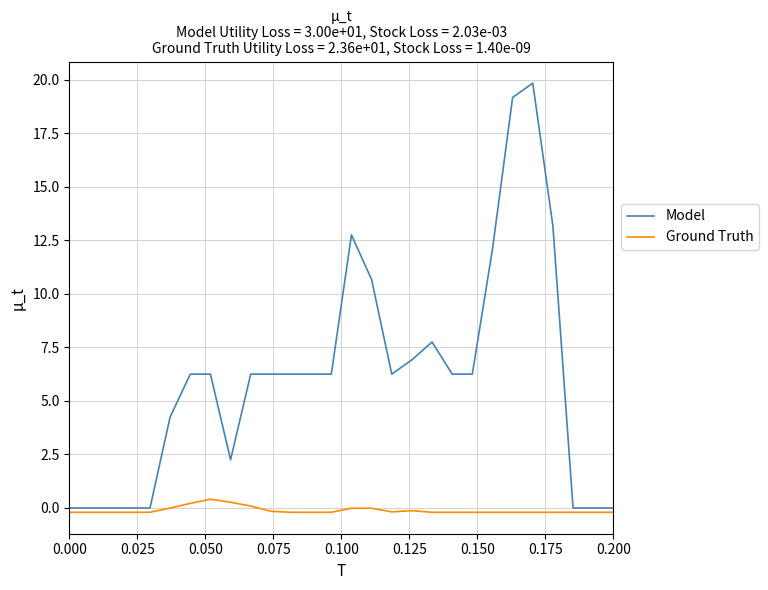

Rank the series by their maximum value, from lowest to highest.

Ground Truth, Model